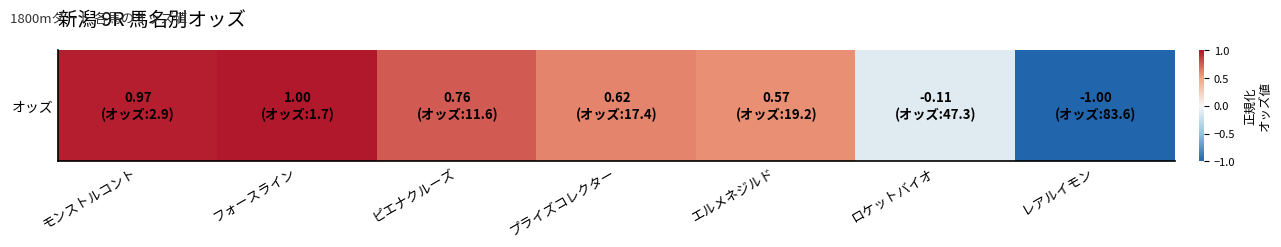

How many negative values are there?

2